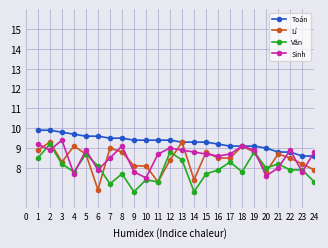

What is the spread (max minus min) of values at 22?

1.0